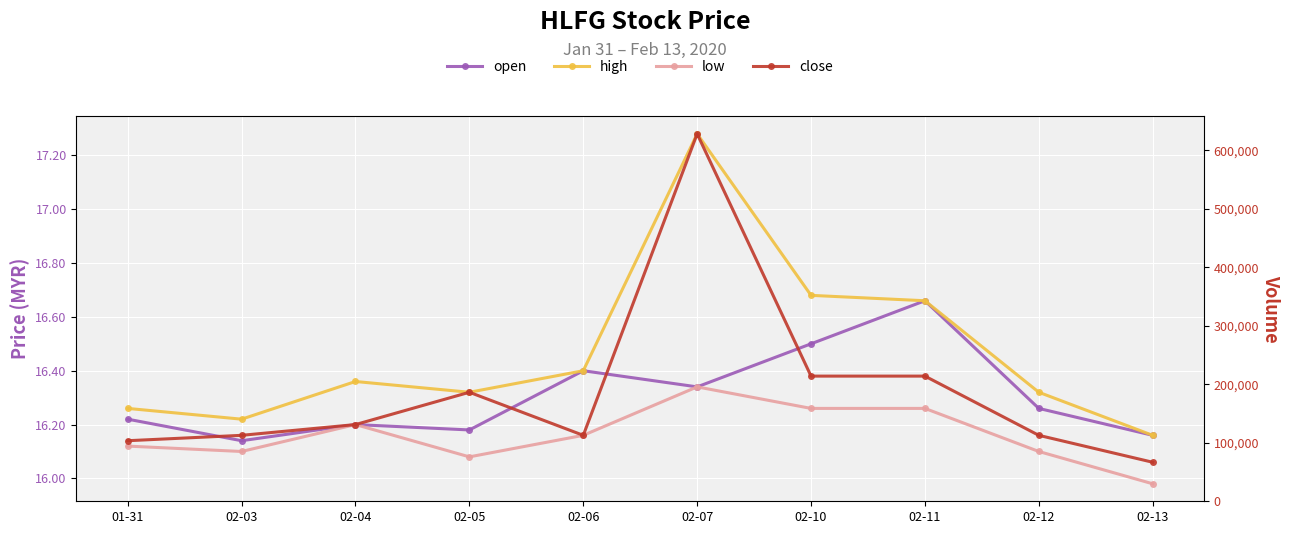

True or false: low and close cross at least once.

False